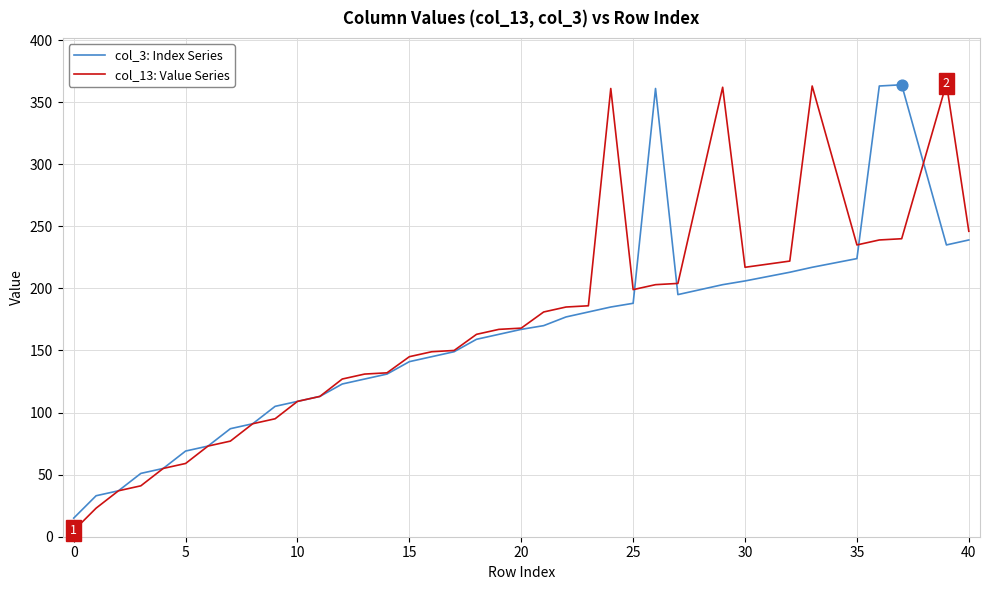

Which series has the widest spread of values?

col_13: Value Series